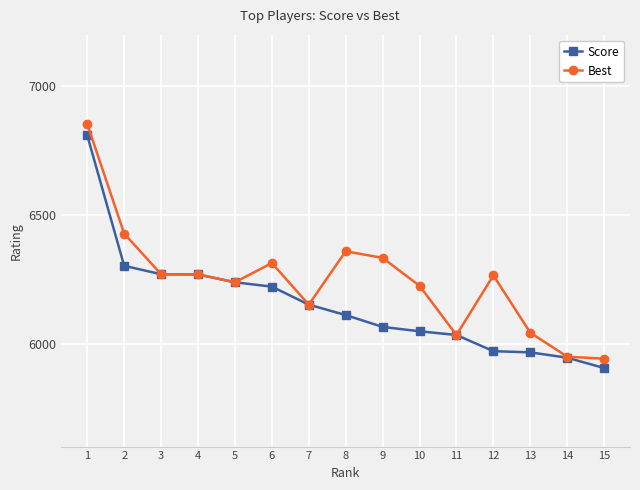

How many values in the Best series exceed 6265?

8